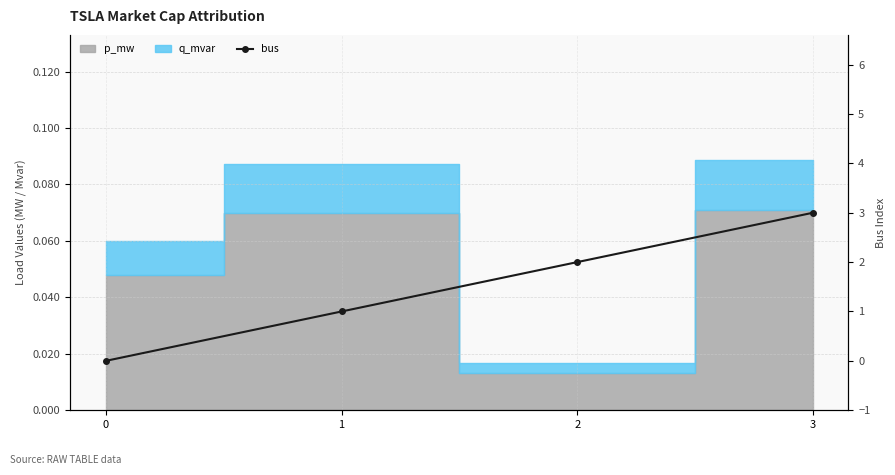

Is it true that the value at 1 is 2?

False